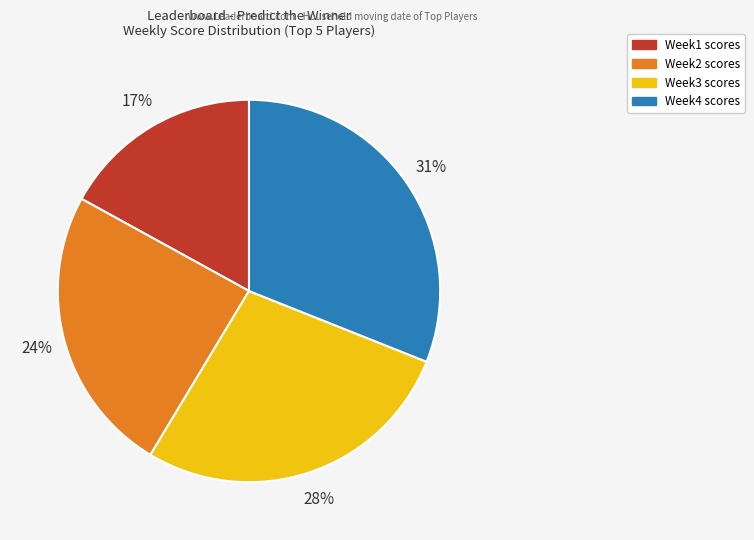

Does any single category account for the majority?

No